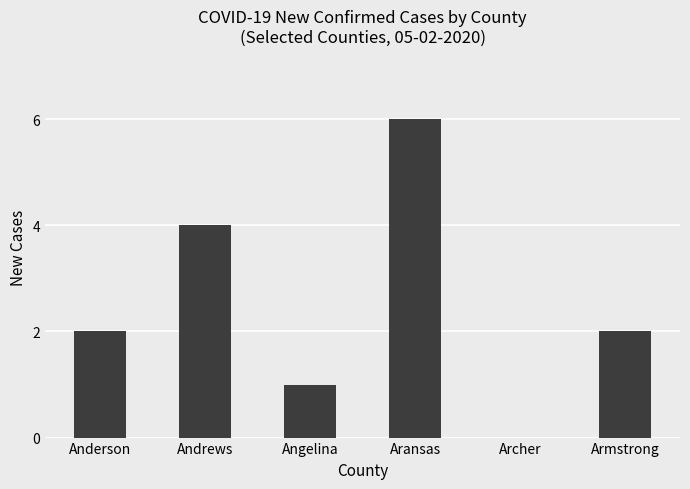

The chart shows a value of 3 at Anderson. True or false?

False